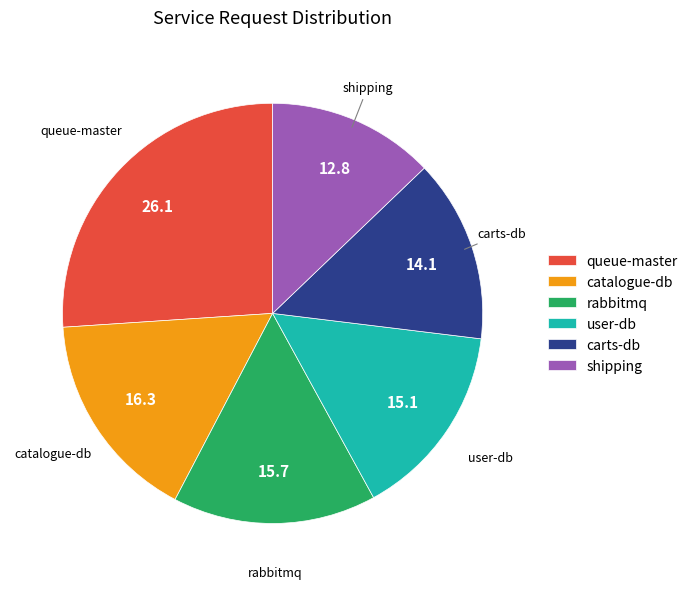

Do carts-db and user-db together represent more than half of the pie?

No